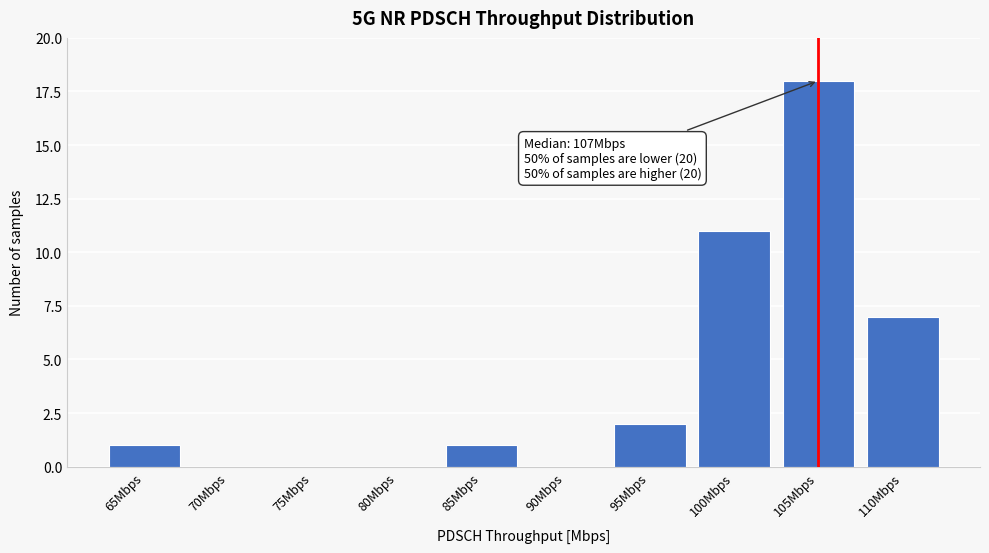

Reading left to right, extract all data points from this chart.

65Mbps=1	70Mbps=0	75Mbps=0	80Mbps=0	85Mbps=1	90Mbps=0	95Mbps=2	100Mbps=11	105Mbps=18	110Mbps=7